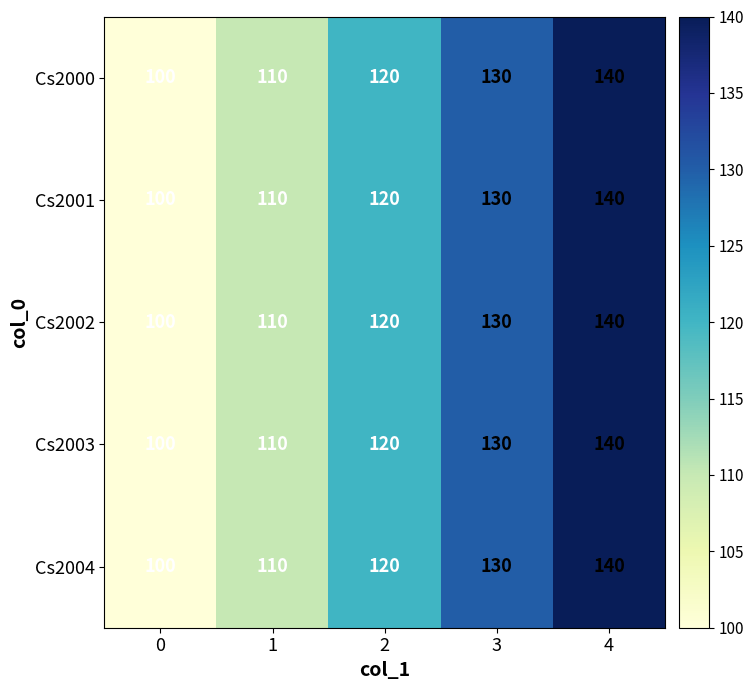

True or false: Cs2000 has a value of 71 at 4.

False